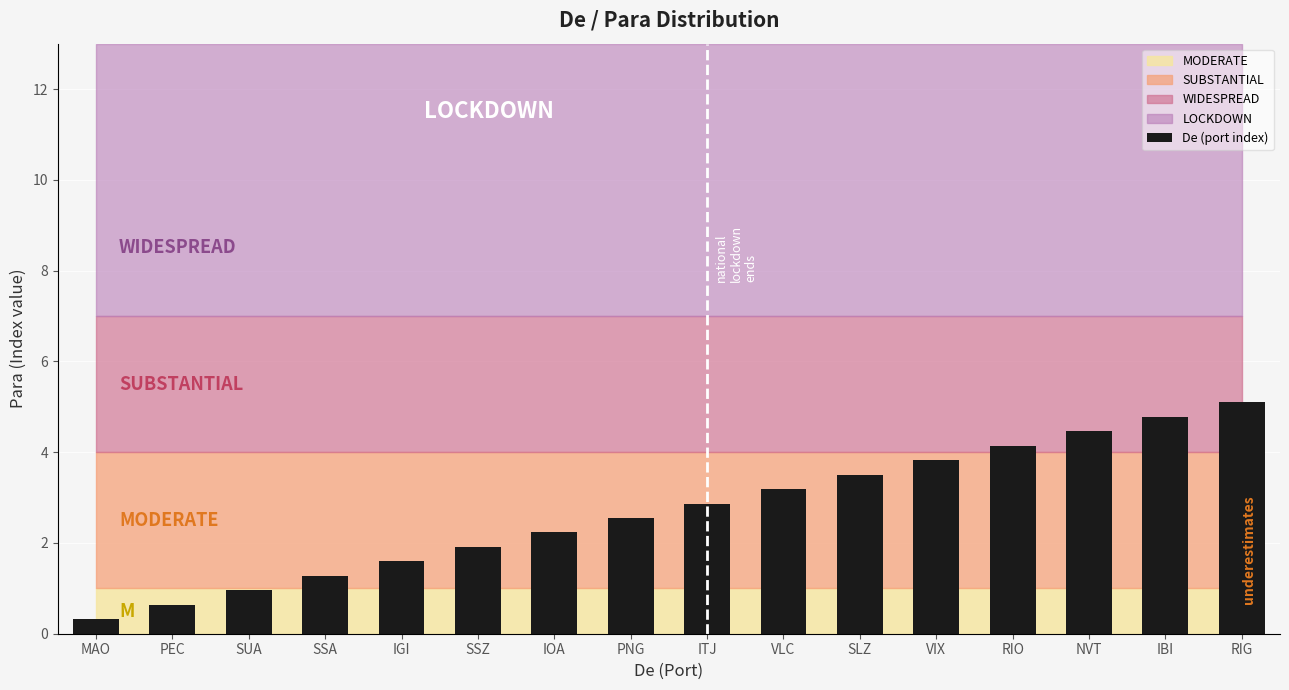

Where is the data nearest to the value 2?

SSZ